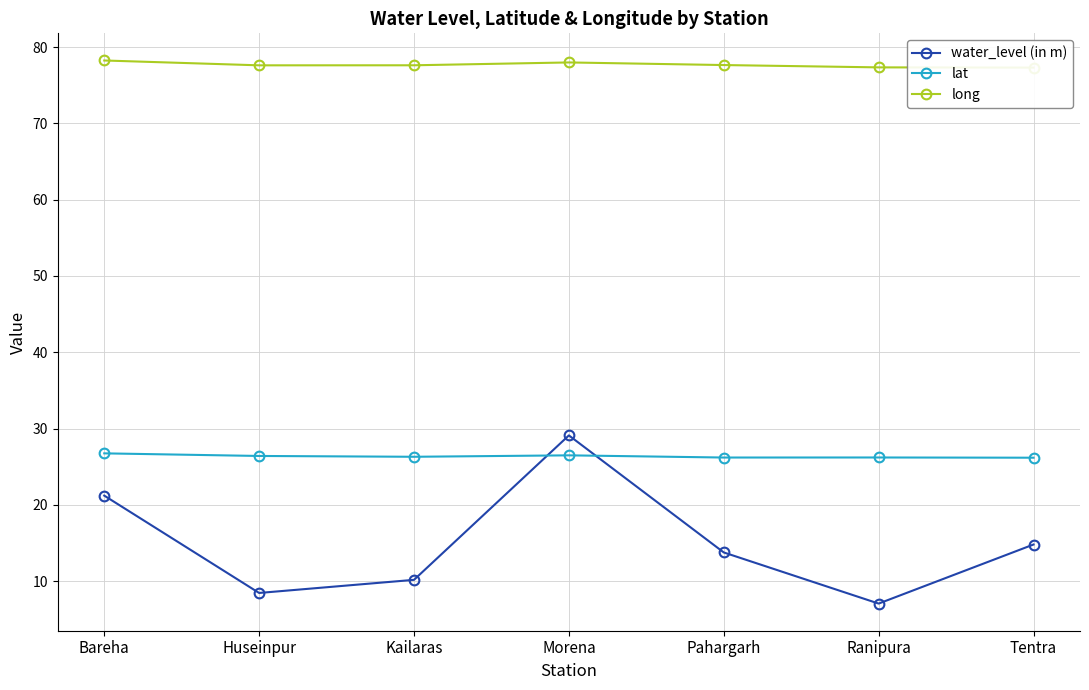

What position from the right is Morena?

4